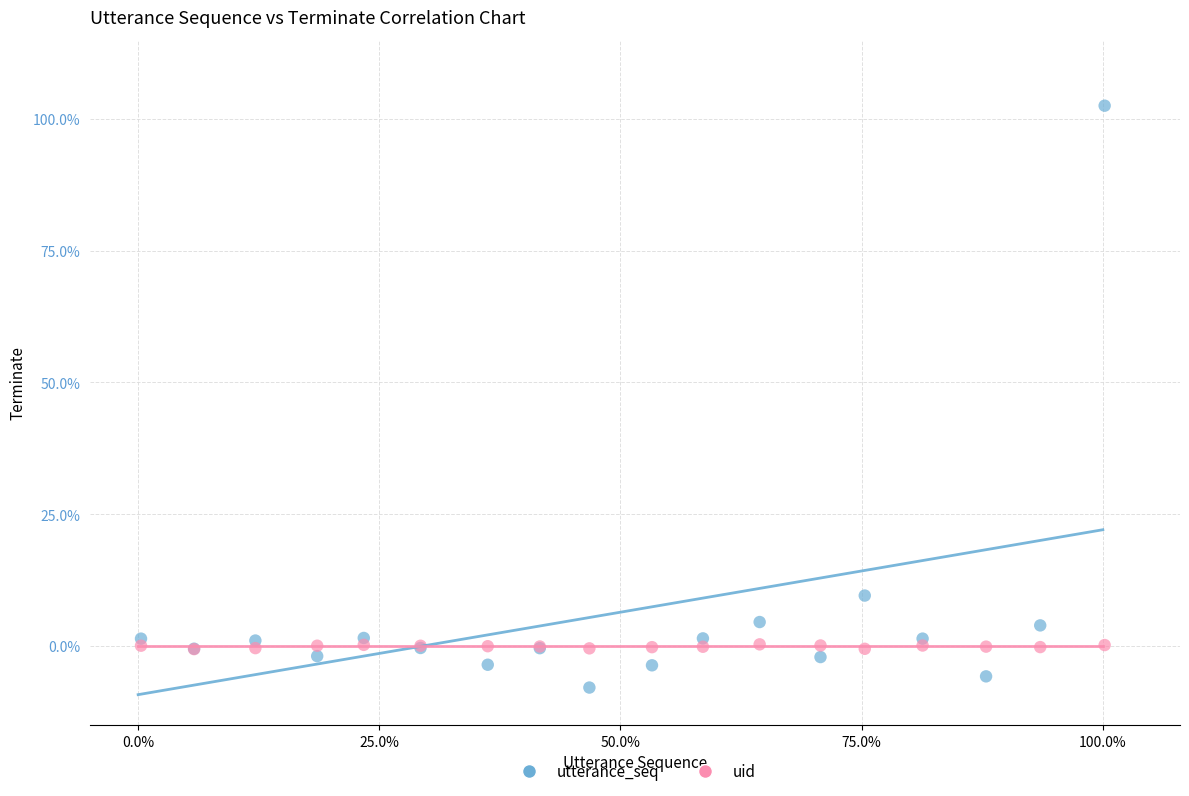

Which series has the largest Y range (max minus min)?

utterance_seq